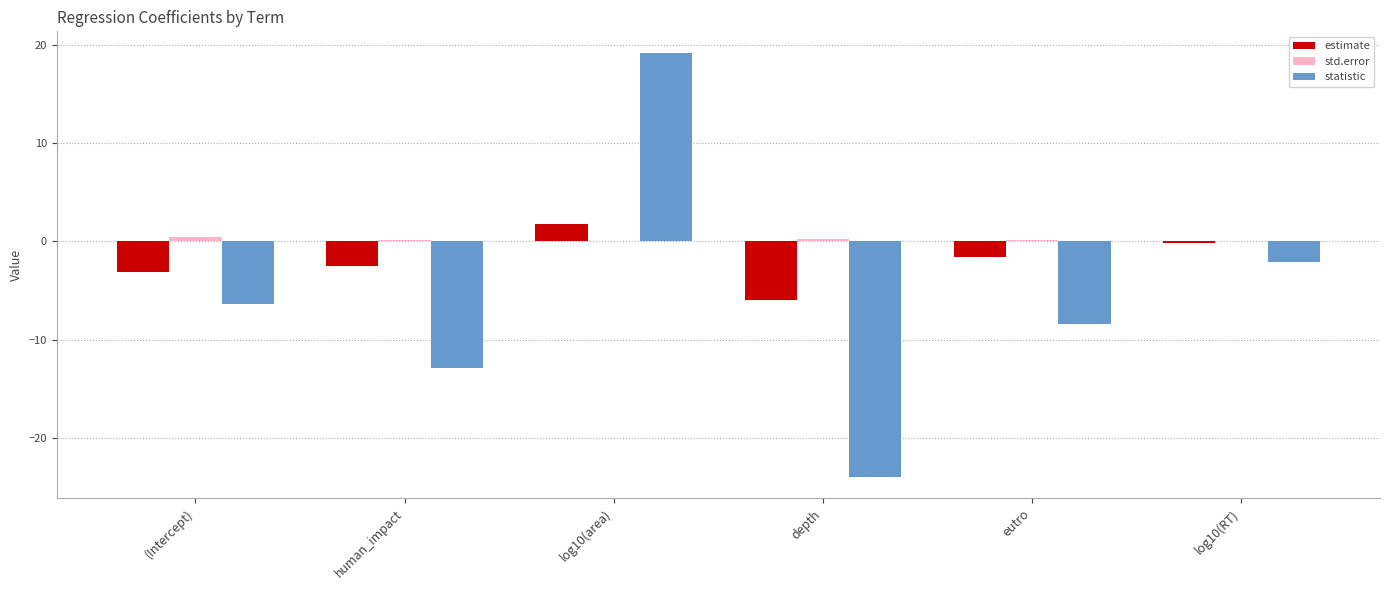

What is the total value across all series at eutro?

-9.8